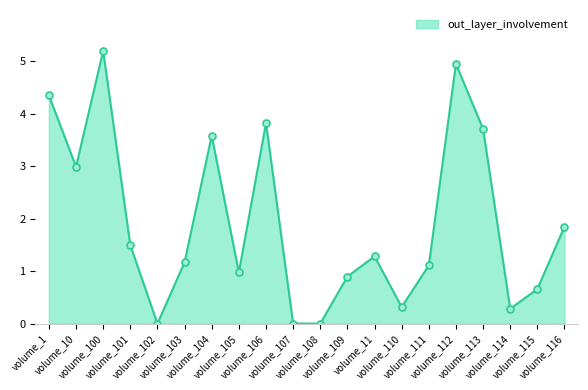

What is the greatest value displayed?

5.2